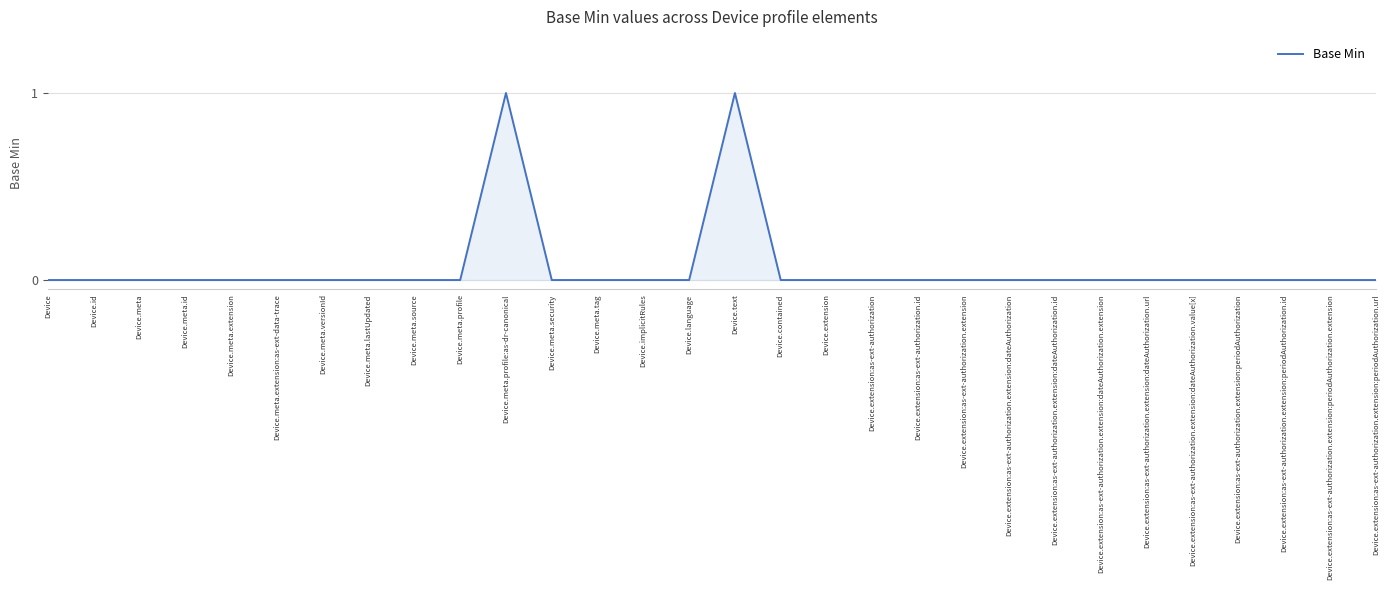

True or false: the data shows 0 at Device.meta.versionId.

True